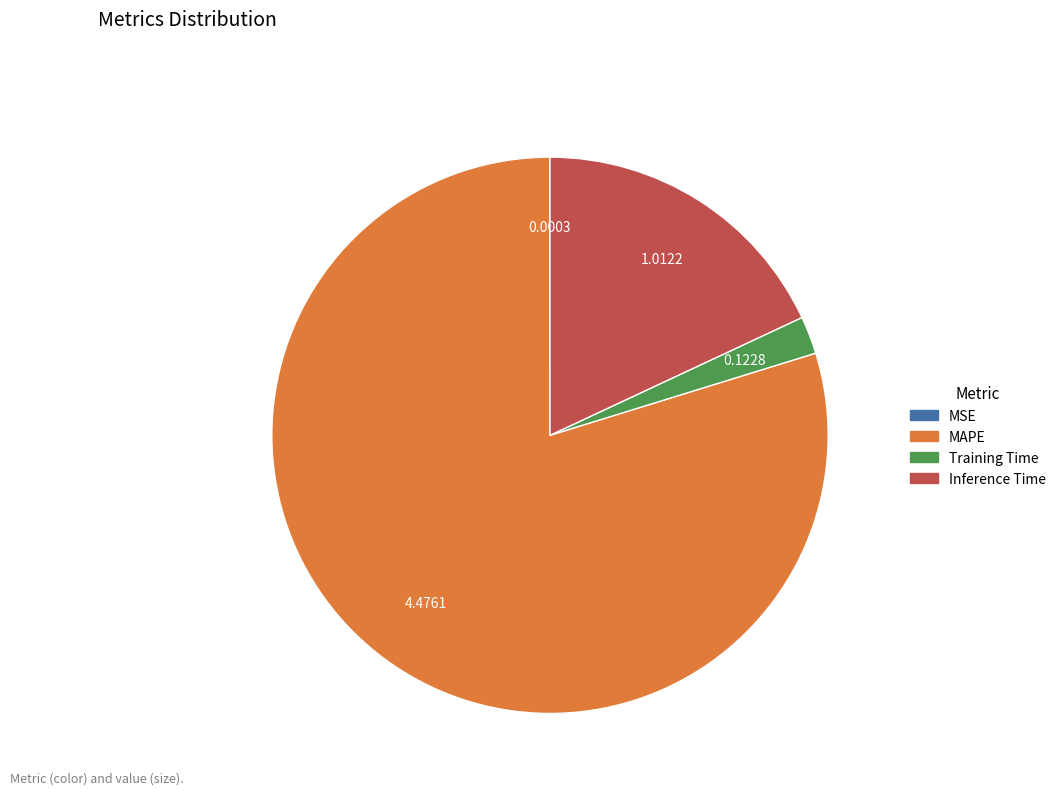

Does Training Time account for over 50% of the chart?

No